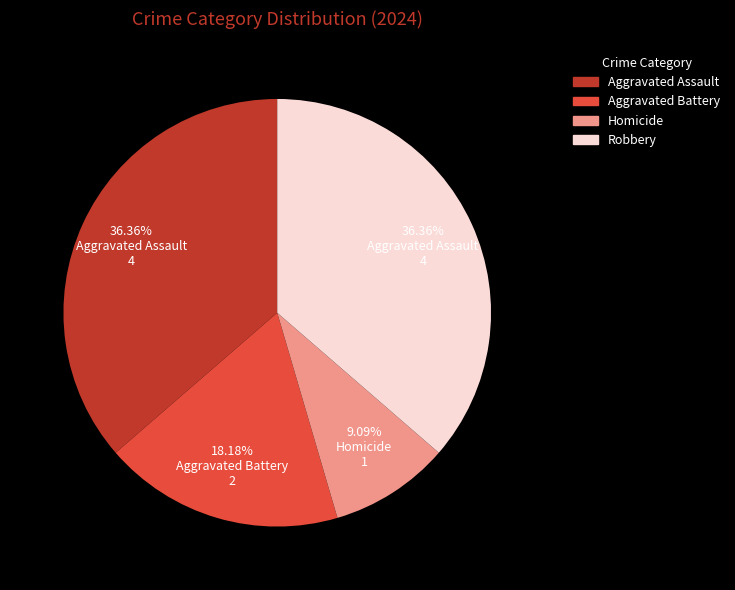

Is there a majority slice in this chart?

No